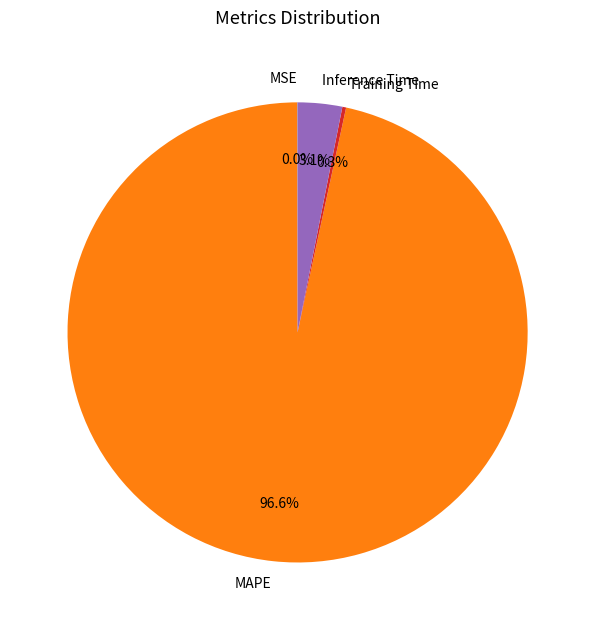

Does any single category account for the majority?

Yes